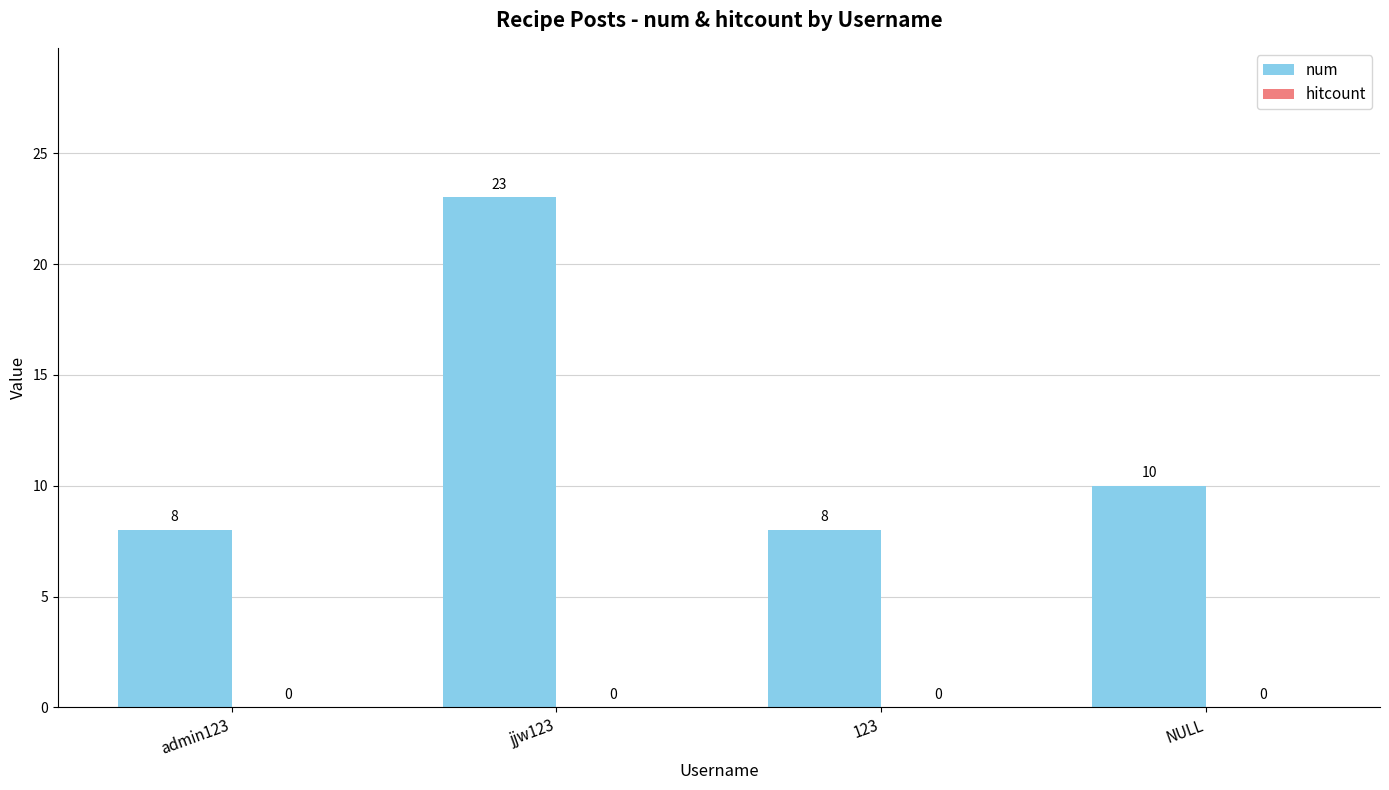

What position from the left is 123?

3